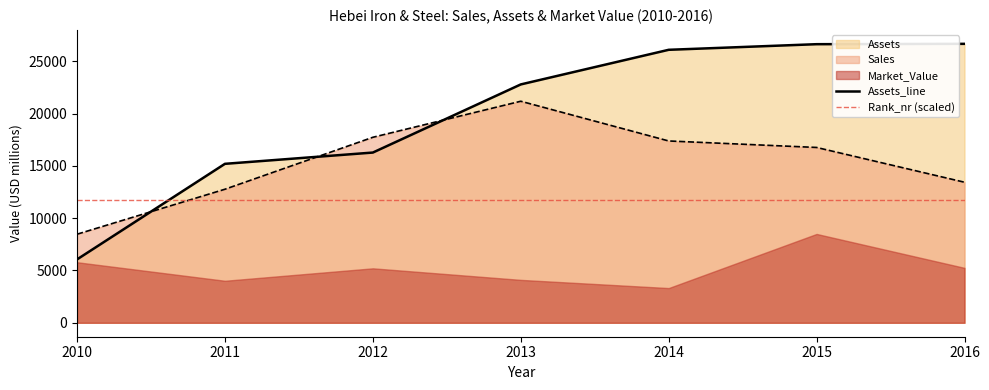

Between which two adjacent categories do Sales and Assets_line first intersect?

2010 and 2011